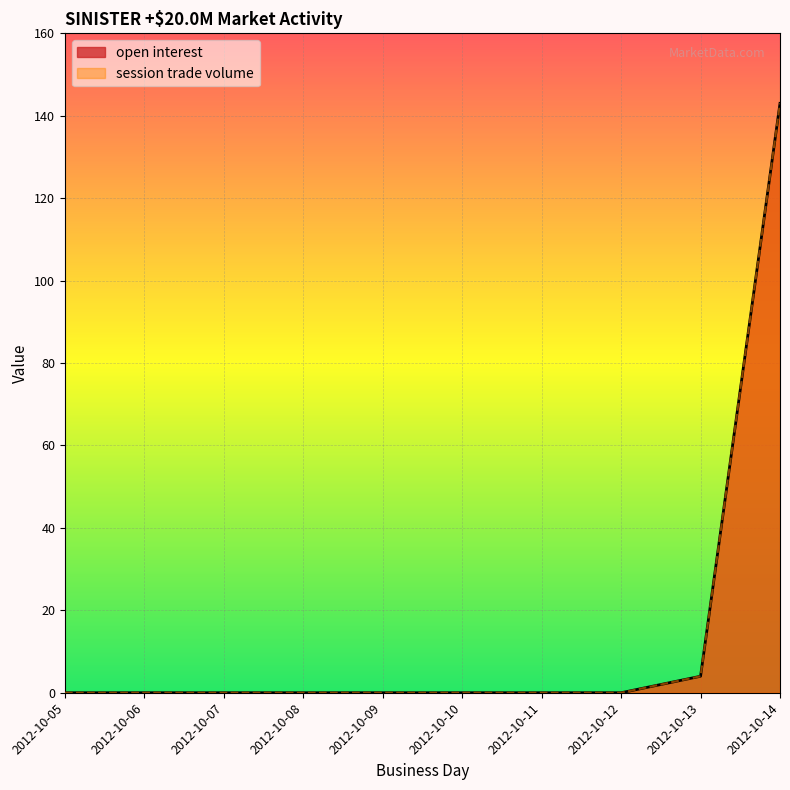

What are all the series names shown in the legend?

open interest, session trade volume